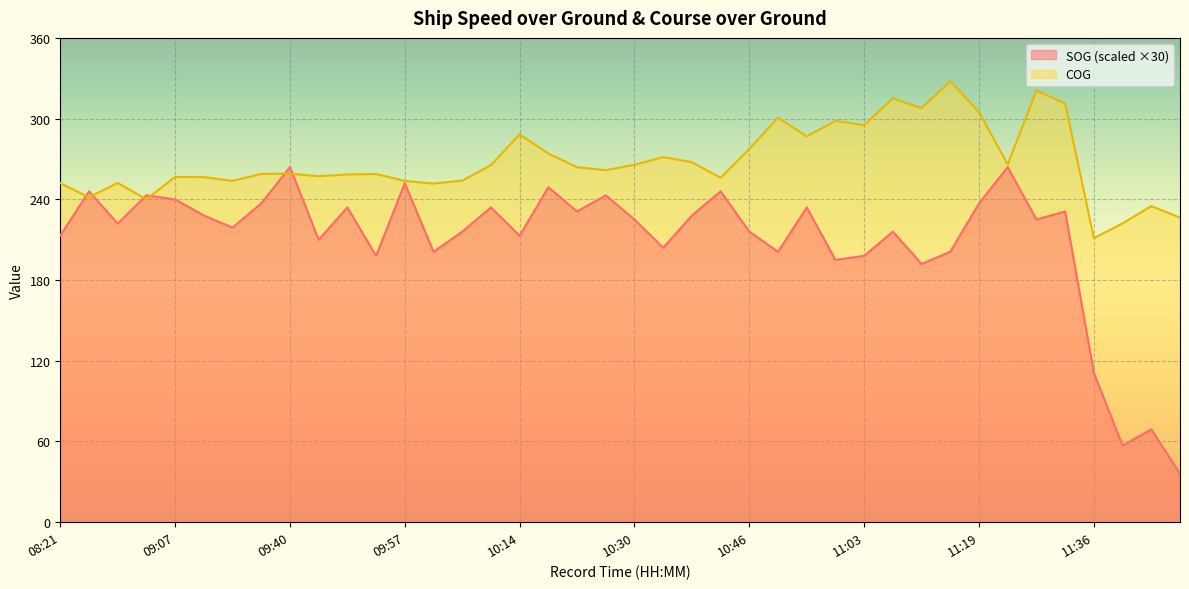

True or false: SOG has more than 1 points higher than both neighbors.

True